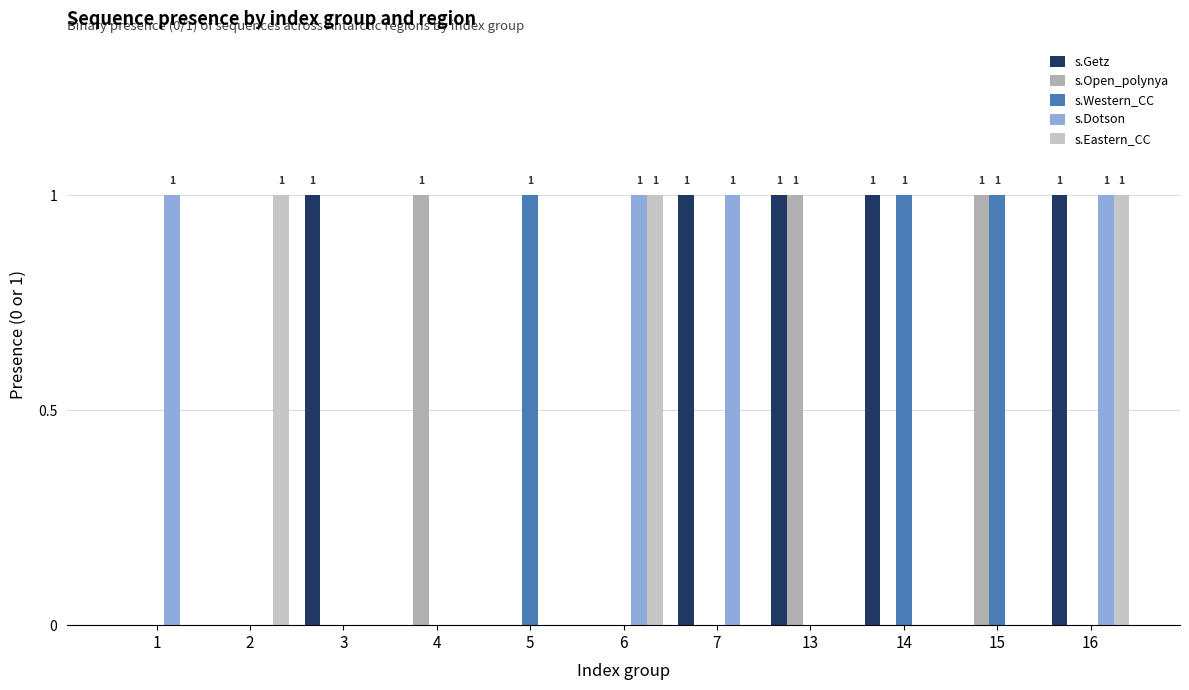

Which series has the largest total across all categories?

s.Getz